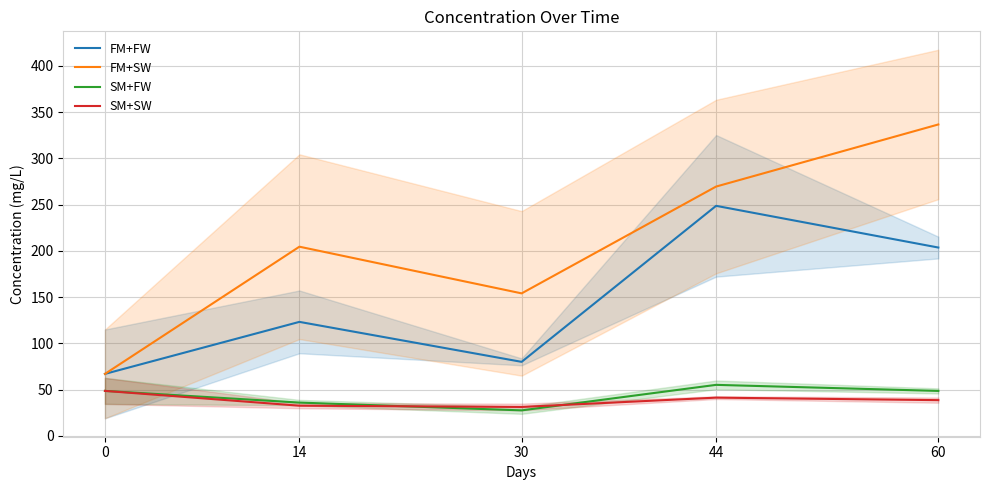

At how many categories does at least one series exceed 288?

1